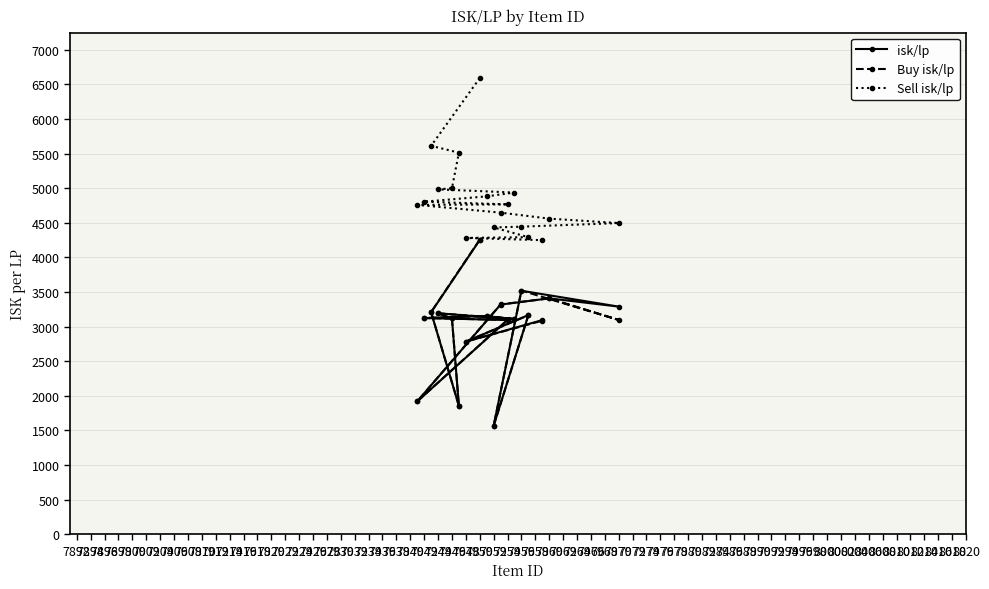

At how many categories does at least one series exceed 6300?

1